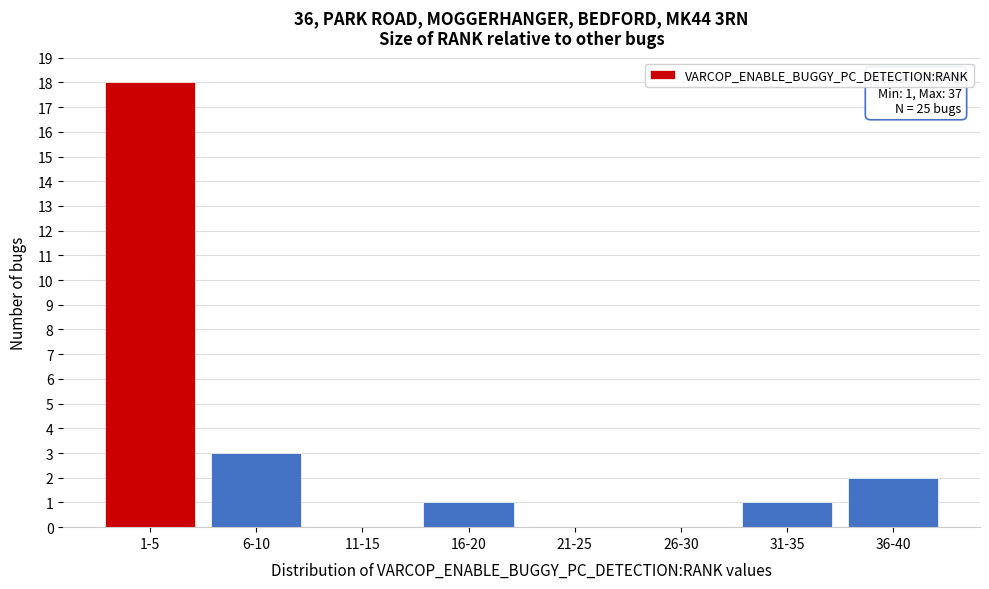

Reading left to right, list all the values displayed in this chart.

1-5=18	6-10=3	11-15=0	16-20=1	21-25=0	26-30=0	31-35=1	36-40=2